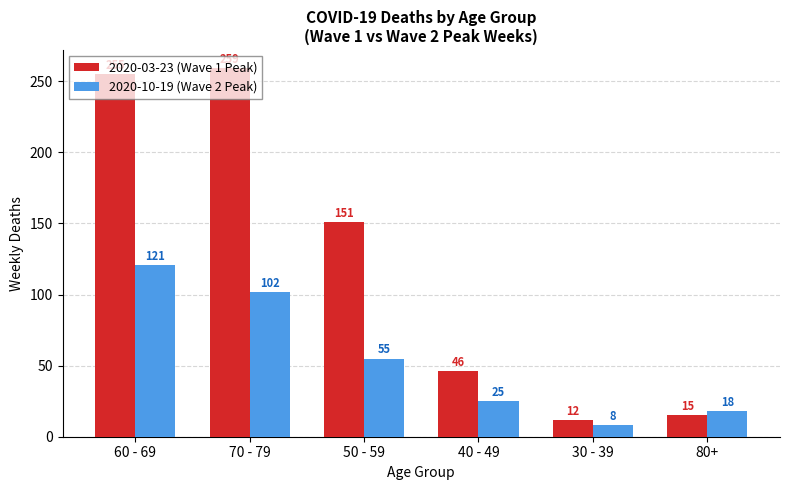

At how many categories does at least one series exceed 127?

3